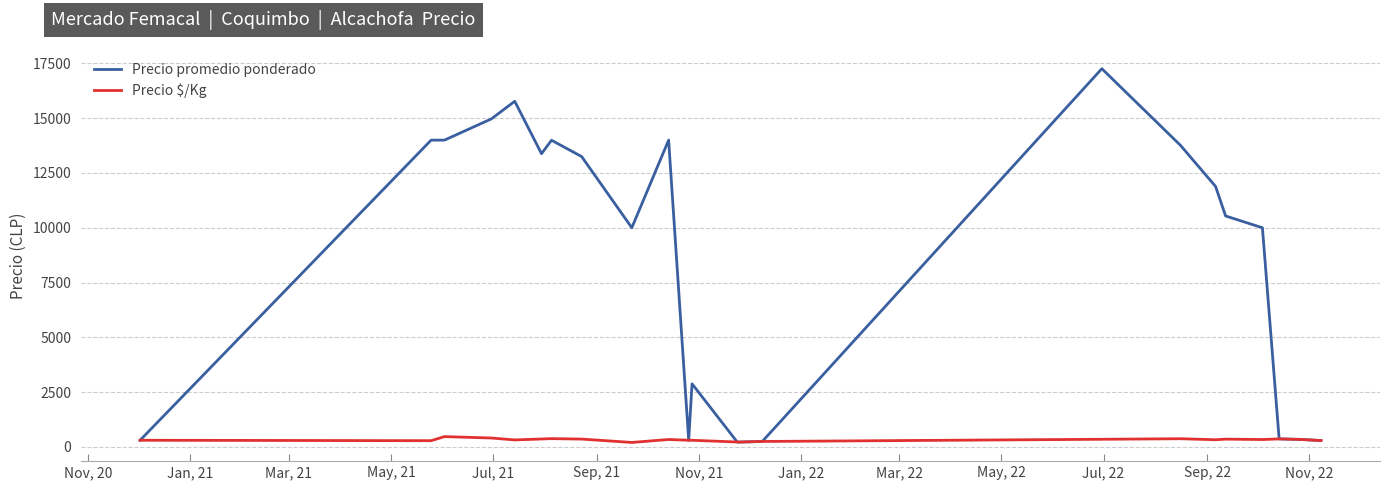

What is the highest value of the Precio $/Kg series?

467.0